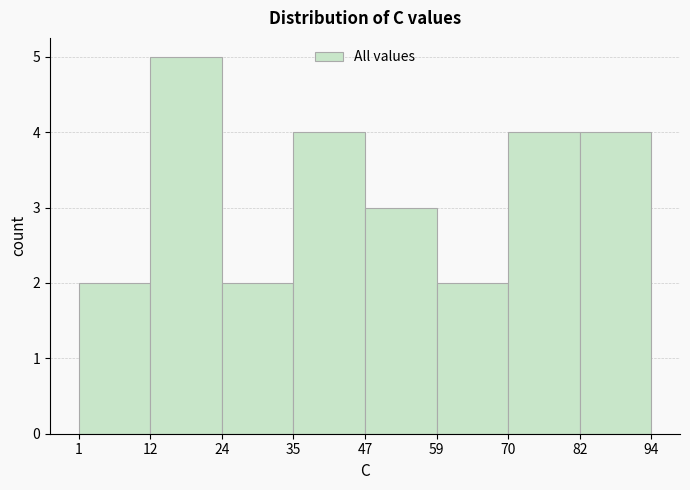

Reading left to right, transcribe this chart: for each bar, give the range it covers on the x-axis and its height. The values are not printed on the chart, so give them approximately, as read against the axis.

1 to 12: 2
12 to 24: 5
24 to 35: 2
35 to 47: 4
47 to 59: 3
59 to 70: 2
70 to 82: 4
82 to 94: 4